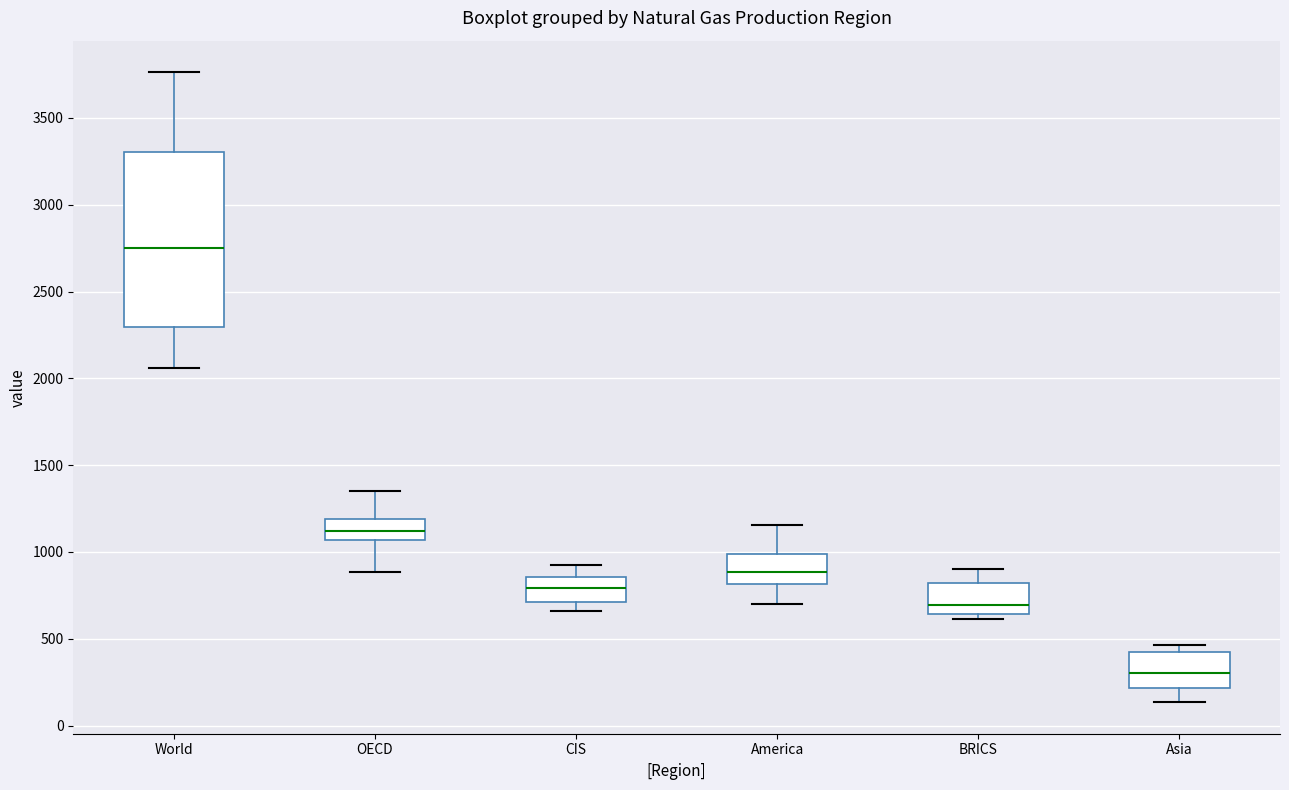

Which box's median line is the highest?

World